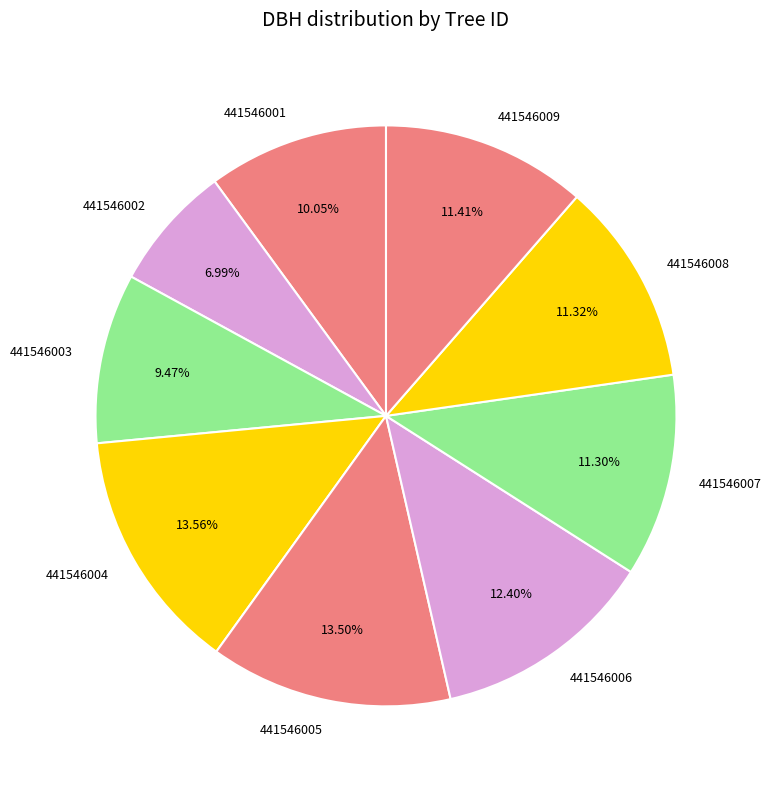

What is the ratio of the value at 441546008 to the value at 441546003?

1.2